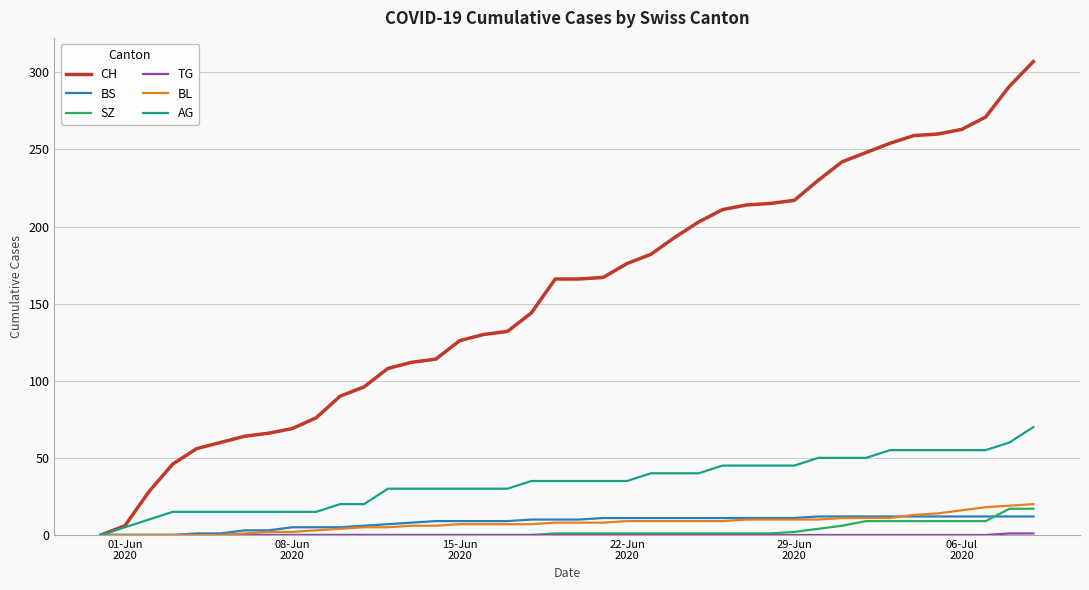

Which series has the widest spread of values?

CH